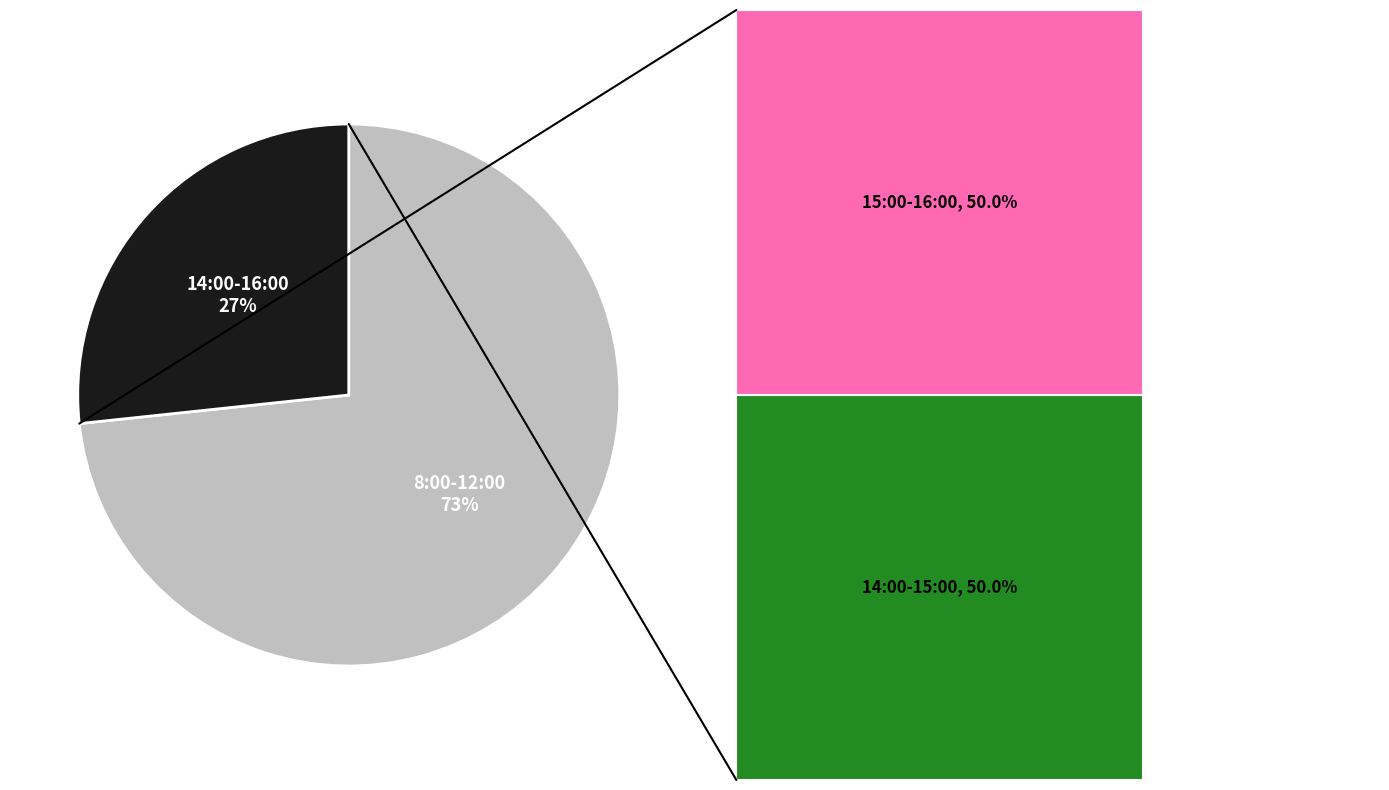

Between 14:00-16:00 and 8:00-12:00, which is larger?

8:00-12:00